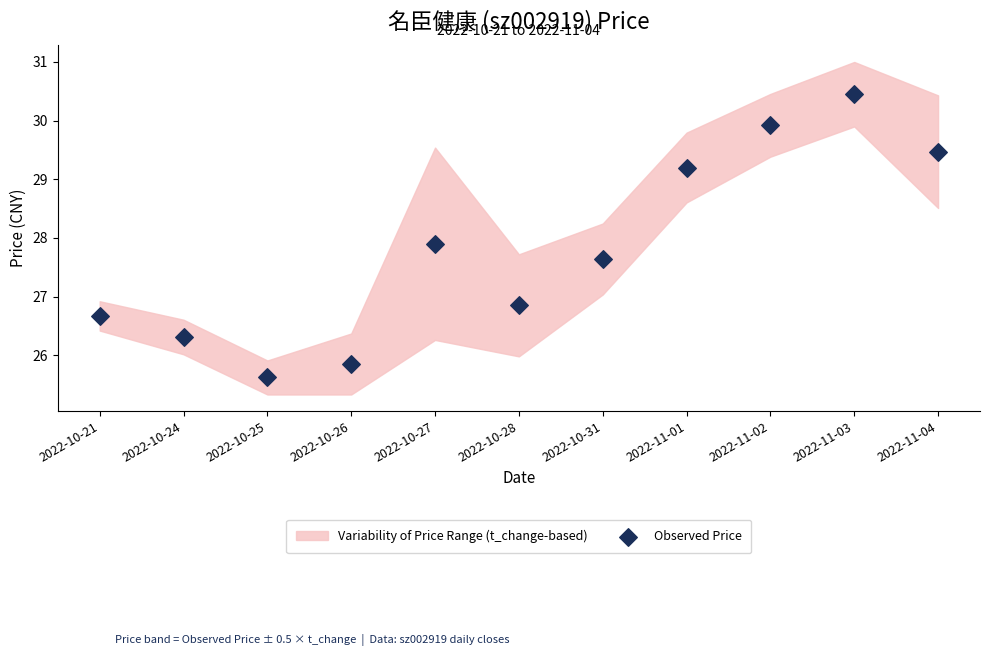

What Y value in the scatter plot is closest to 28?

27.9